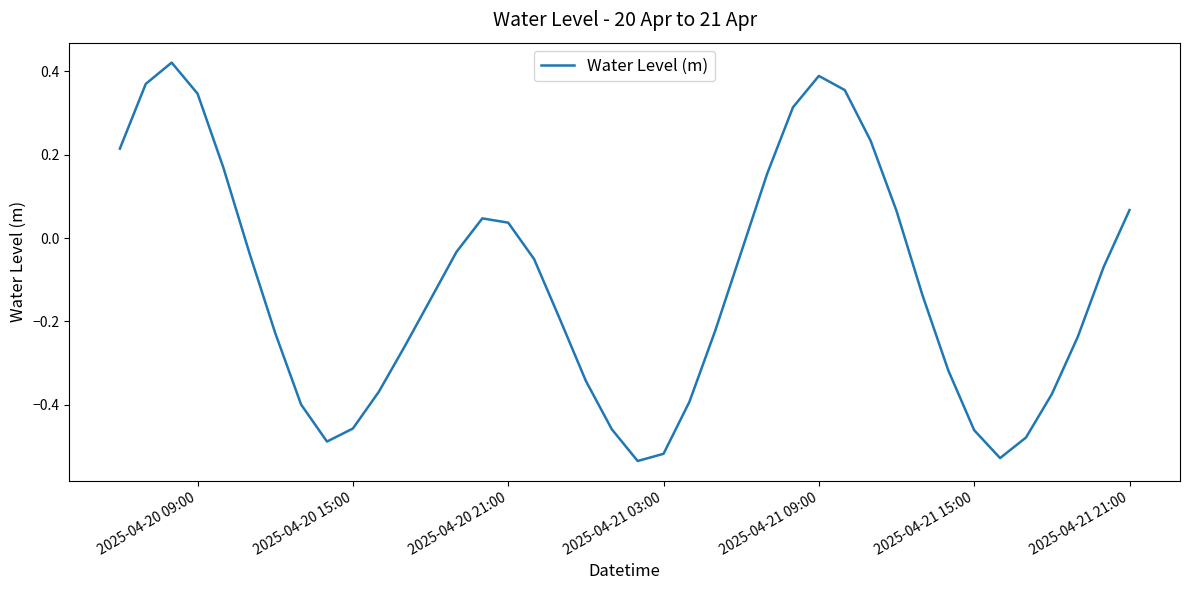

What is the difference between the maximum and minimum values?

1.0